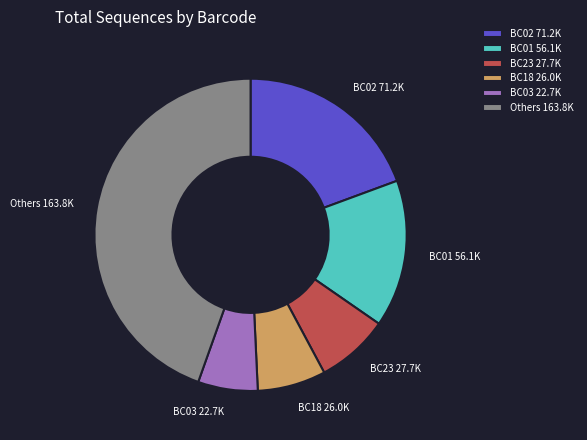

Combined, do BC18 and BC03 account for over 50%?

No